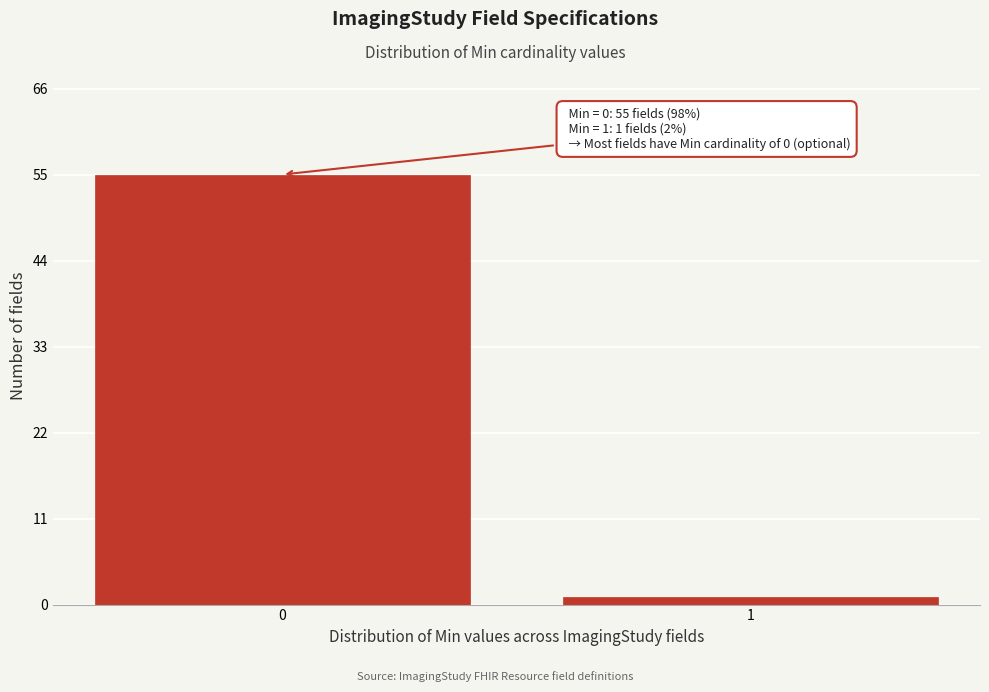

Reading left to right, transcribe all the data shown in this chart.

55	1